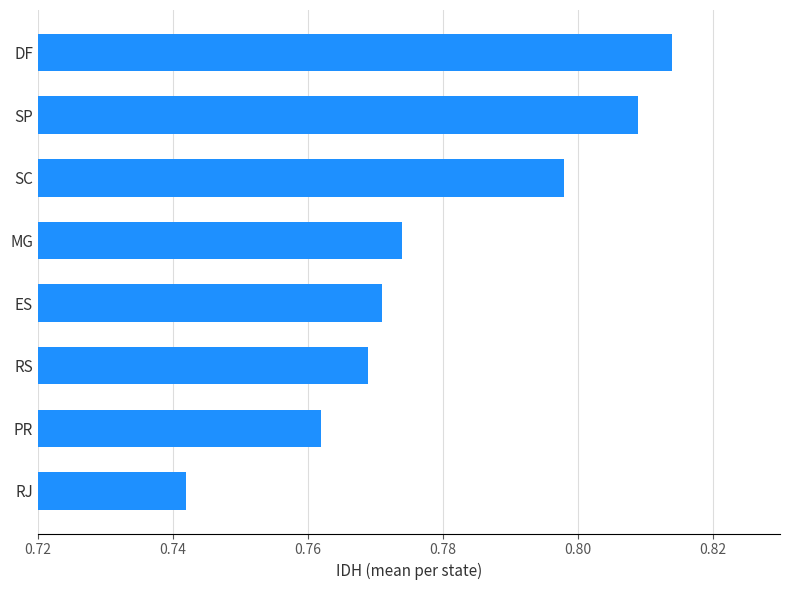

True or false: the data shows 1.2 at SC.

False